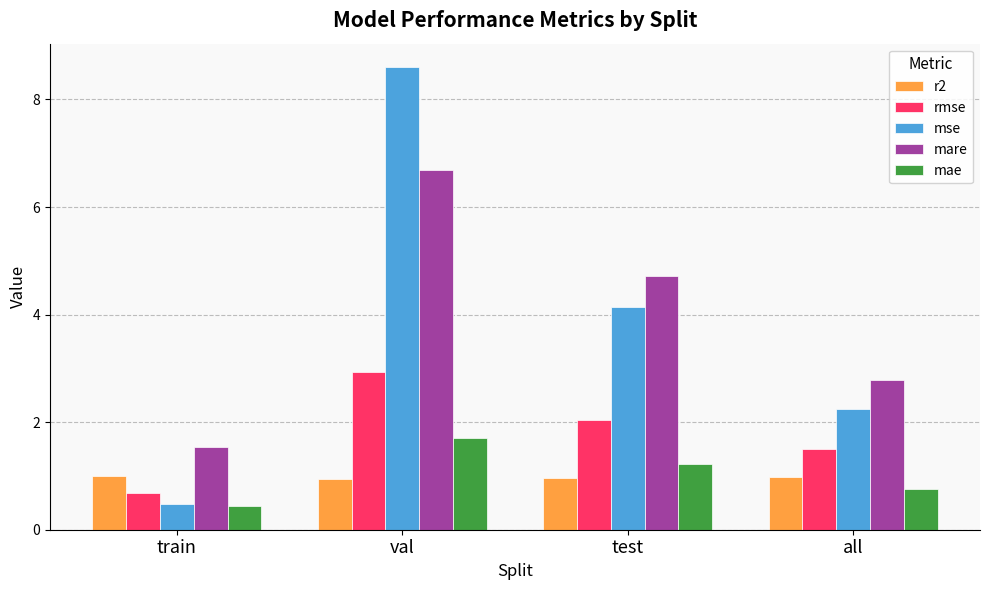

Which series has the widest spread of values?

mse